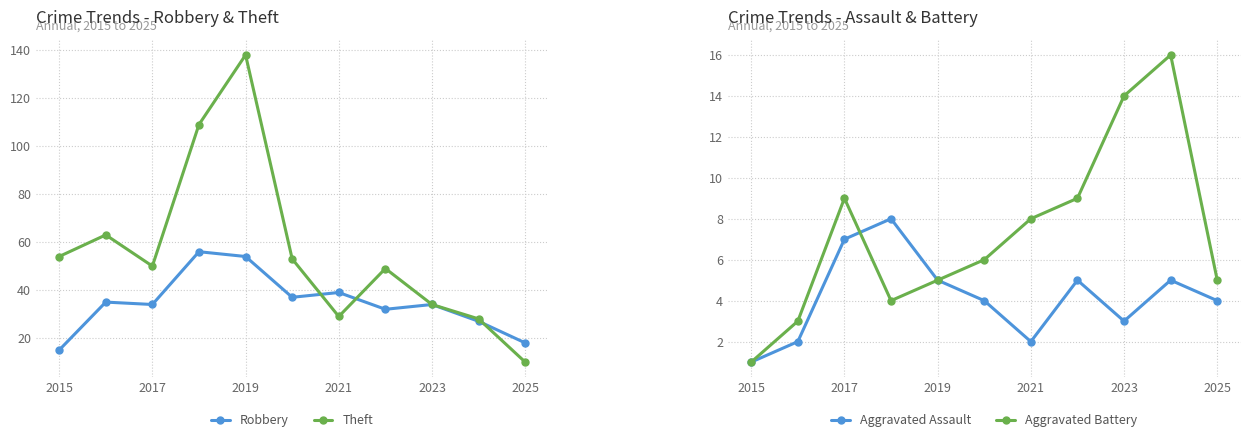

The Theft series shows 44 at 2021. True or false?

False